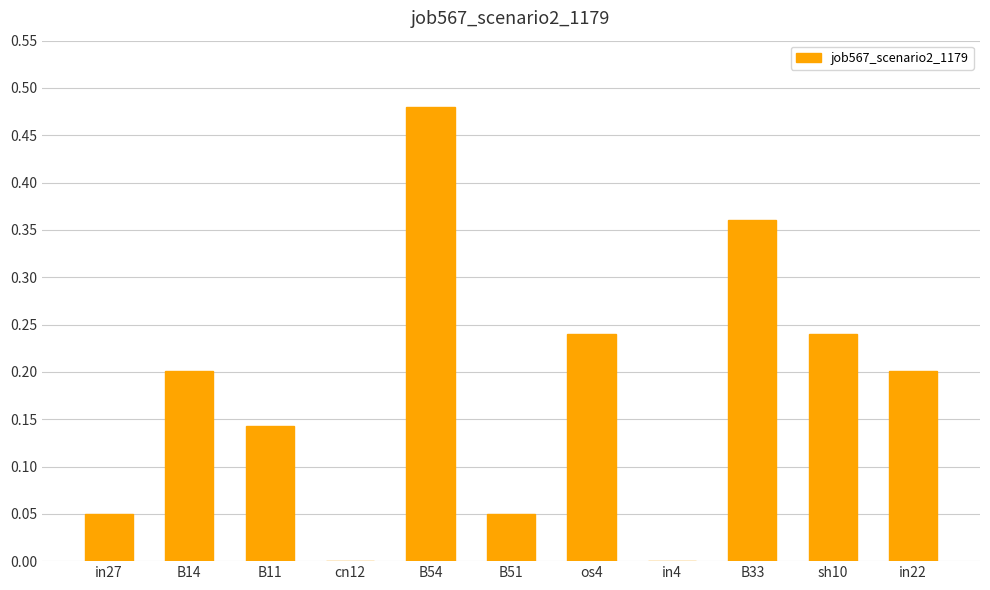

The value at B54 is 0.8. True or false?

False